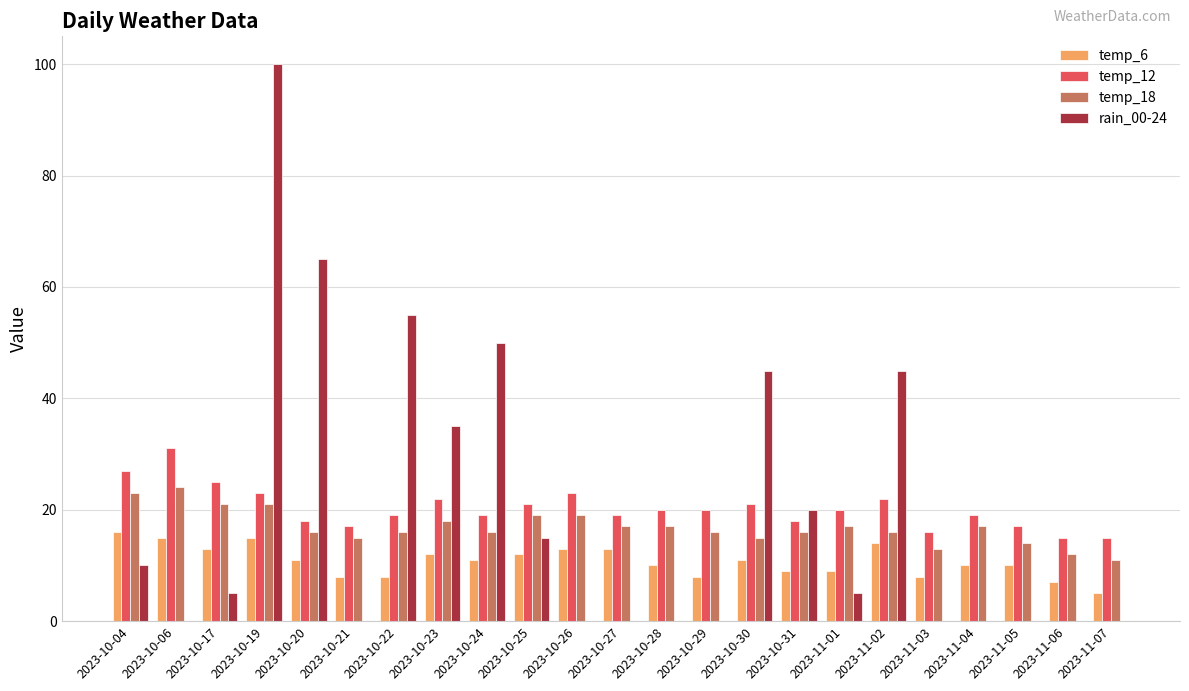

What is the maximum value shown in the chart?

100